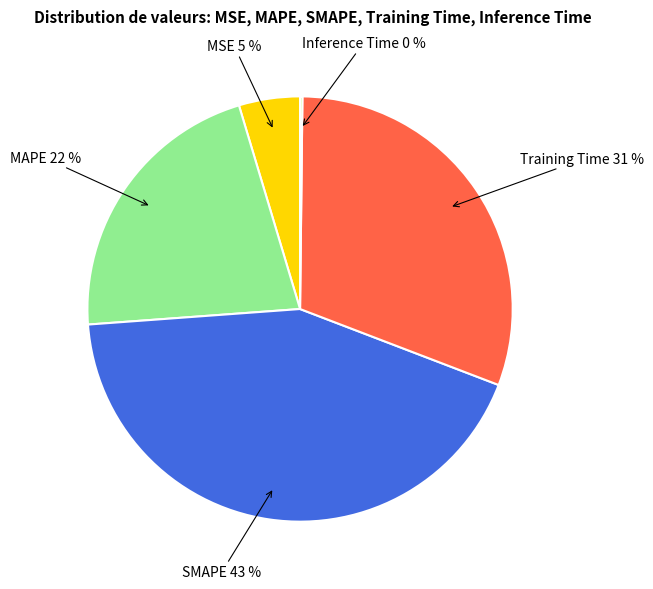

Is it true that Training Time is 44% of the pie?

False